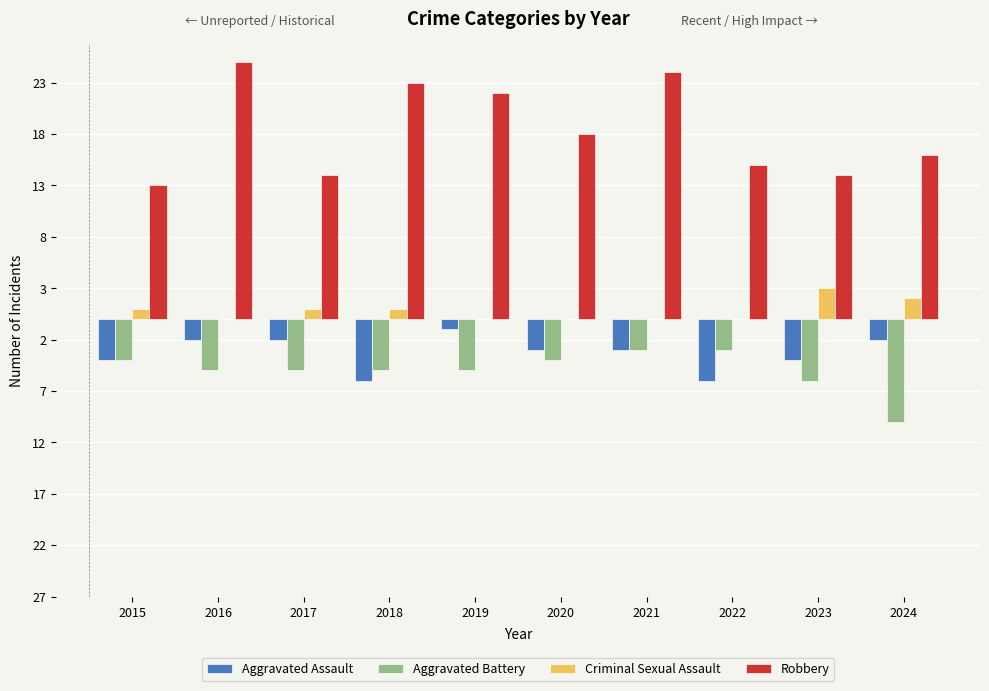

What is the average value of the Robbery series?

18